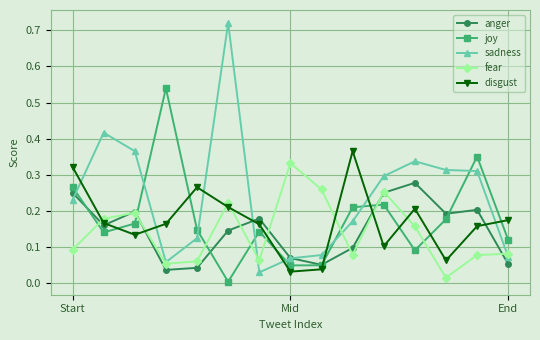

Which series has the largest total across all categories?

sadness